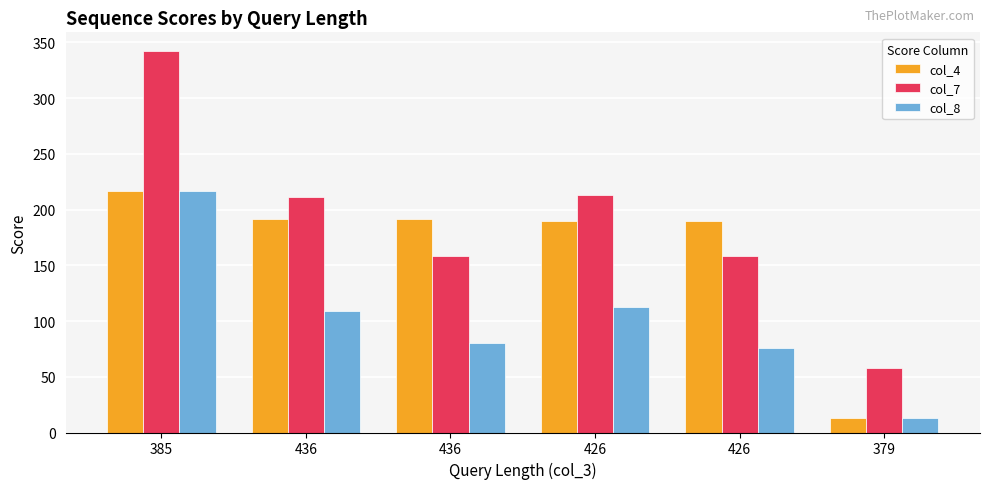

What is the label of the 3rd bar from the right?

426